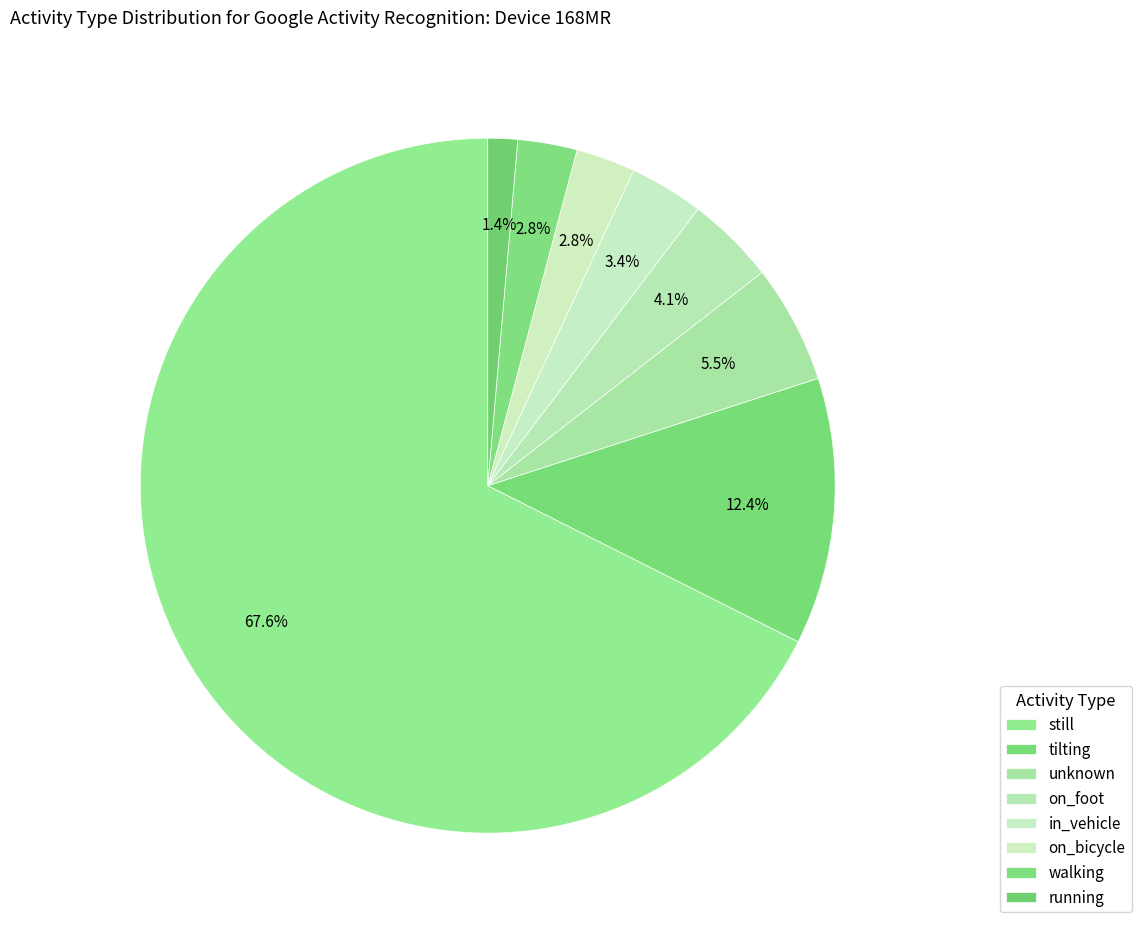

Rank the categories by value from highest to lowest.

still, tilting, unknown, on_foot, in_vehicle, on_bicycle, walking, running